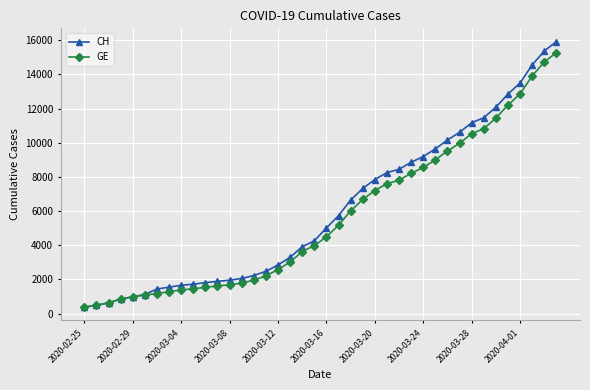

How many categories are shown in the chart?

40